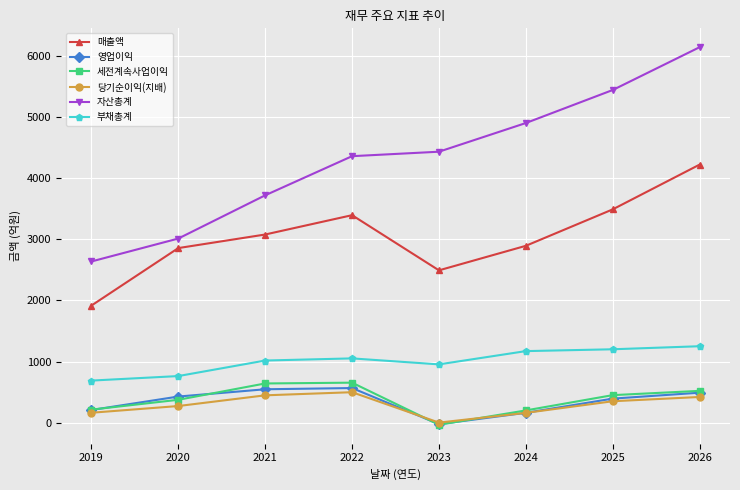

Rank the series by their maximum value, from lowest to highest.

당기순이익(지배), 영업이익, 세전계속사업이익, 부채총계, 매출액, 자산총계